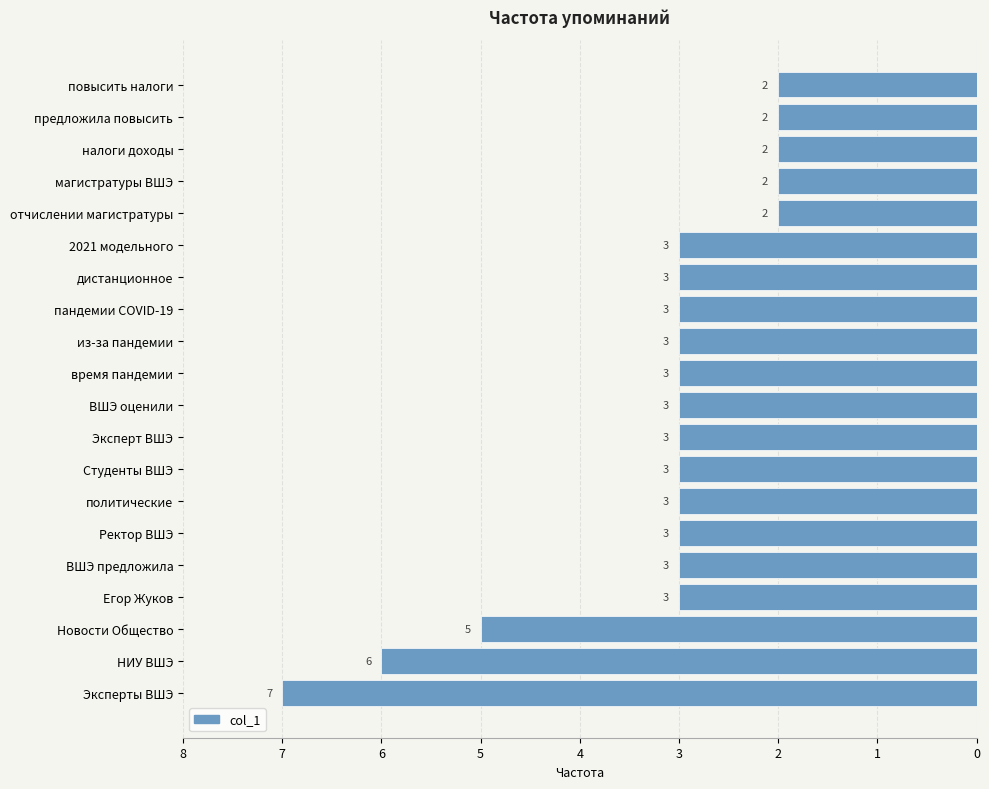

Count the values in the range -3 to -2.

17